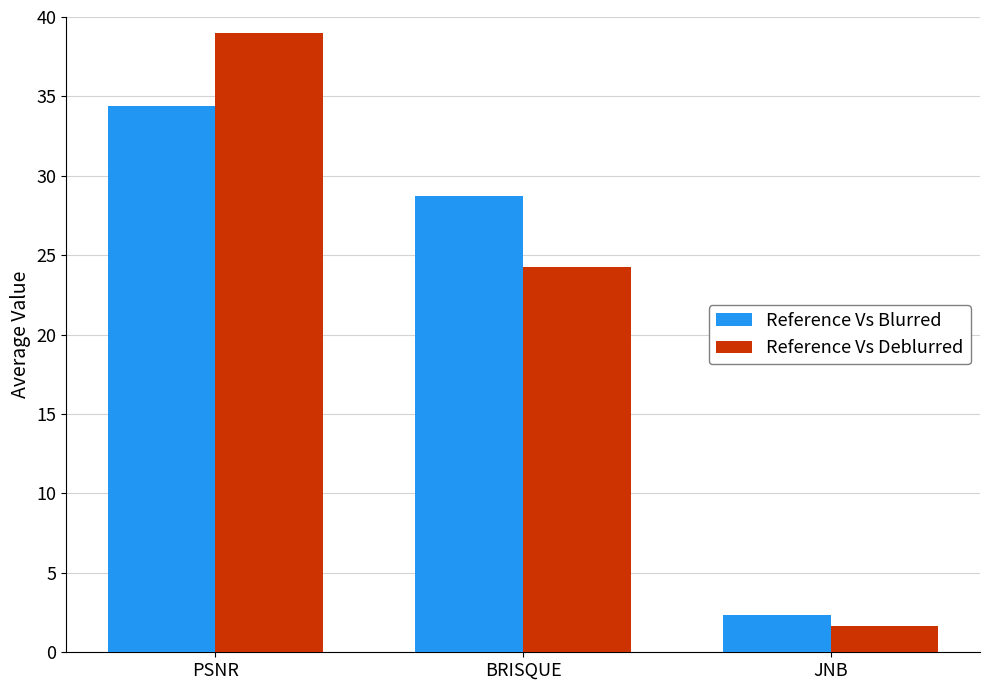

At PSNR, list the series in order from smallest to largest.

Reference Vs Blurred, Reference Vs Deblurred